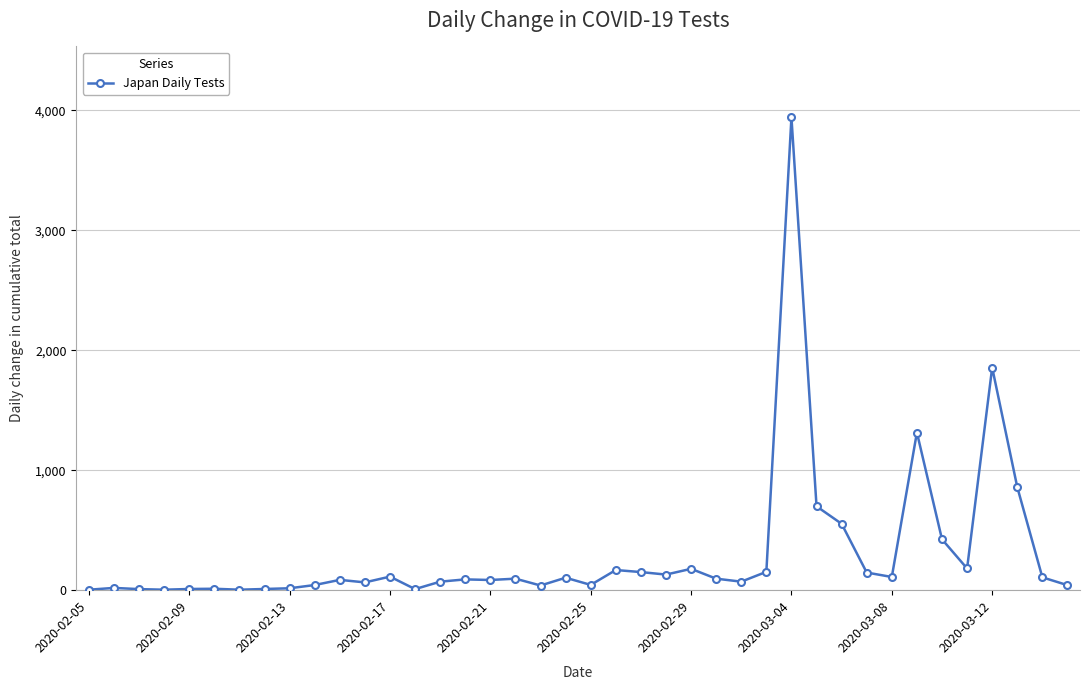

What is the sum of all values?

12111